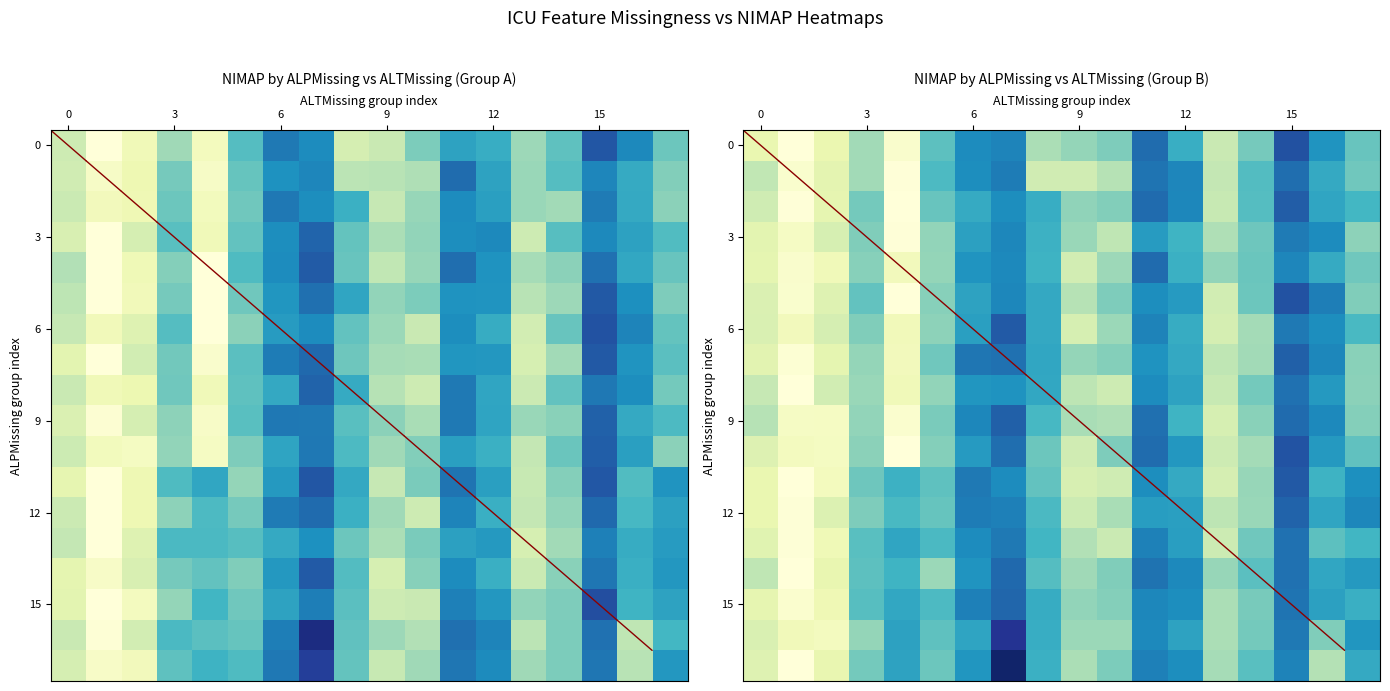

True or false: 15 has a value of 0.1 at 3.

False